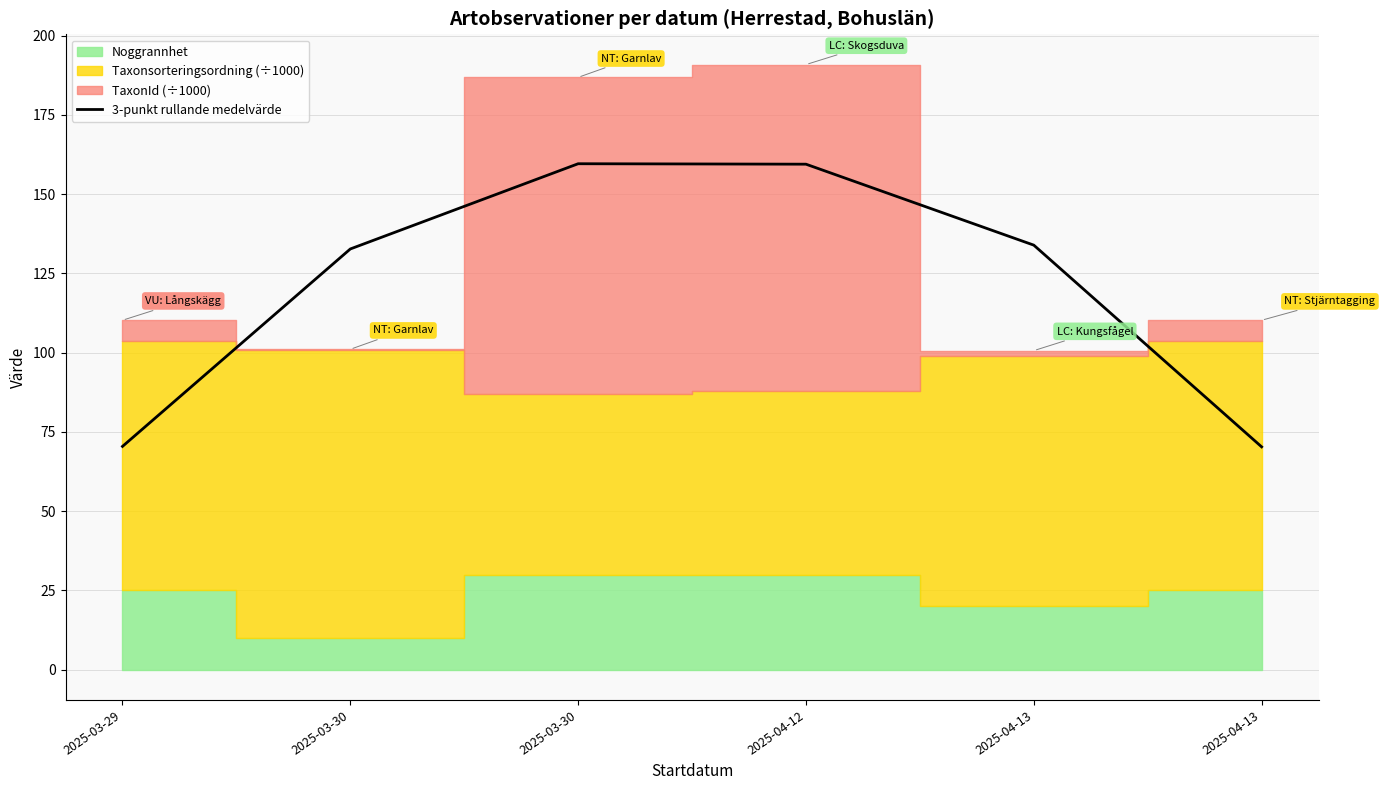

Is it true that the value at 2025-03-29 is 70.4?

True